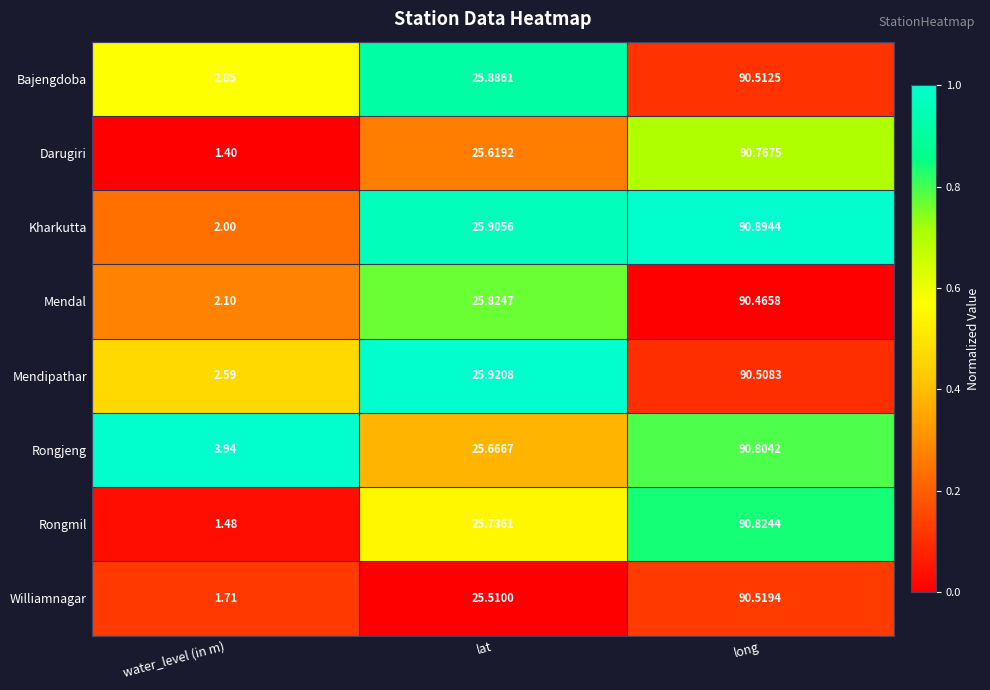

At which category is the sum across all series the highest?

long